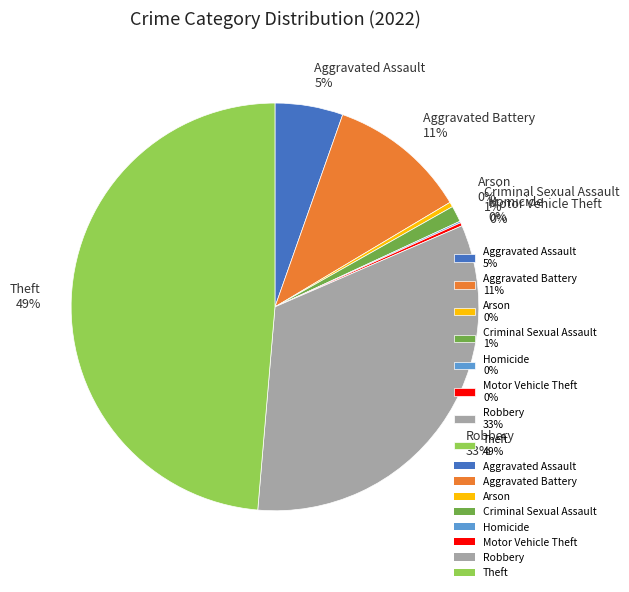

Is there any slice that represents more than half of the pie?

No